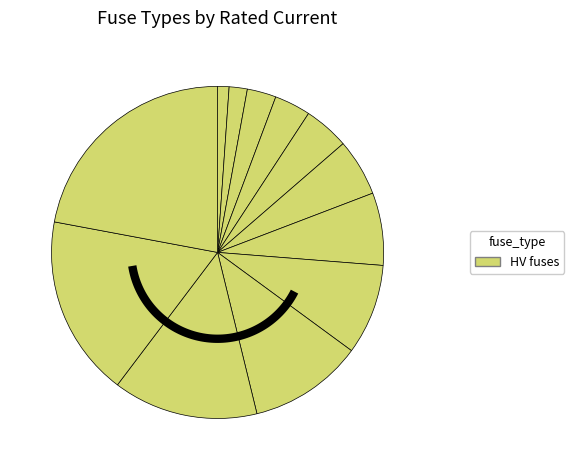

Count the number of slices in the pie.

12